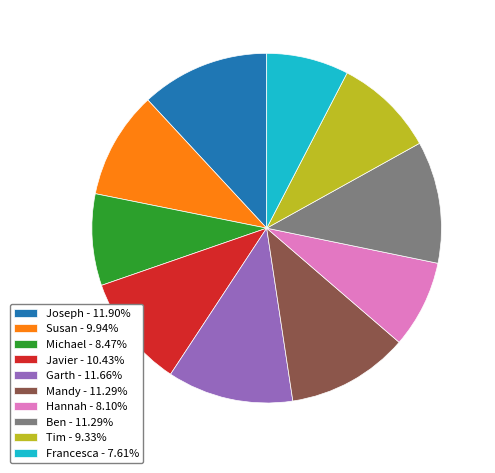

Does Garth - 11.66% account for over 50% of the chart?

No